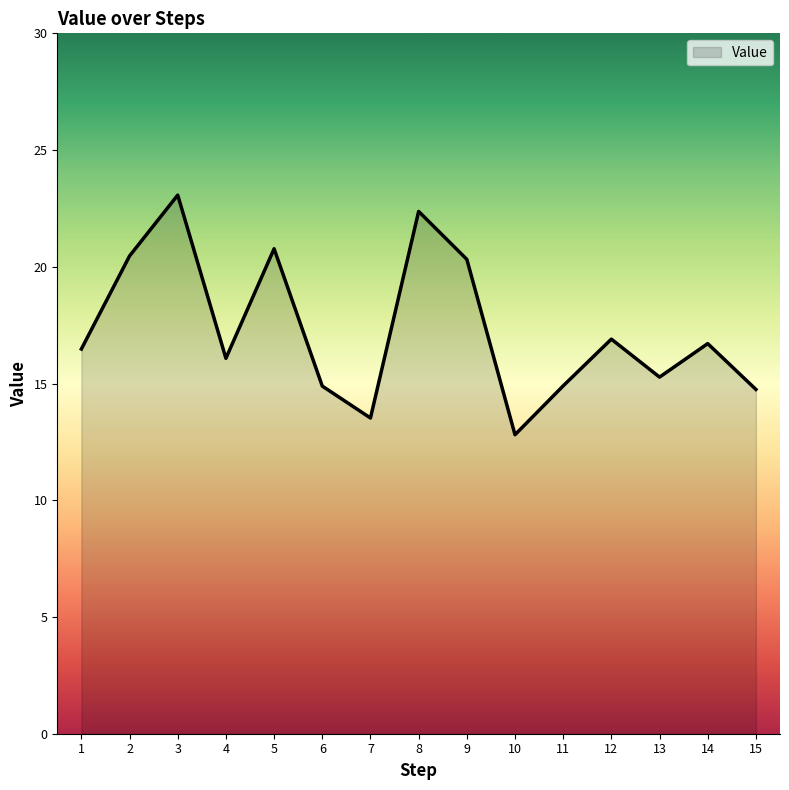

Which has a higher value, 10 or 14?

14